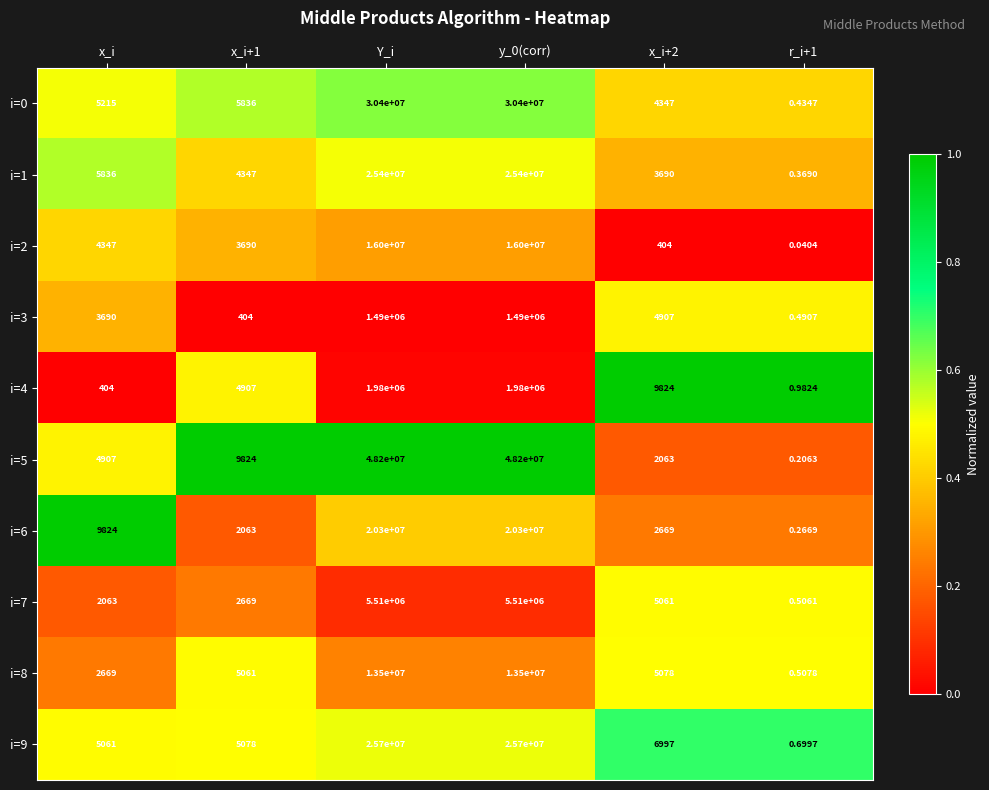

Which label corresponds to the smallest value in the chart?

r_i+1